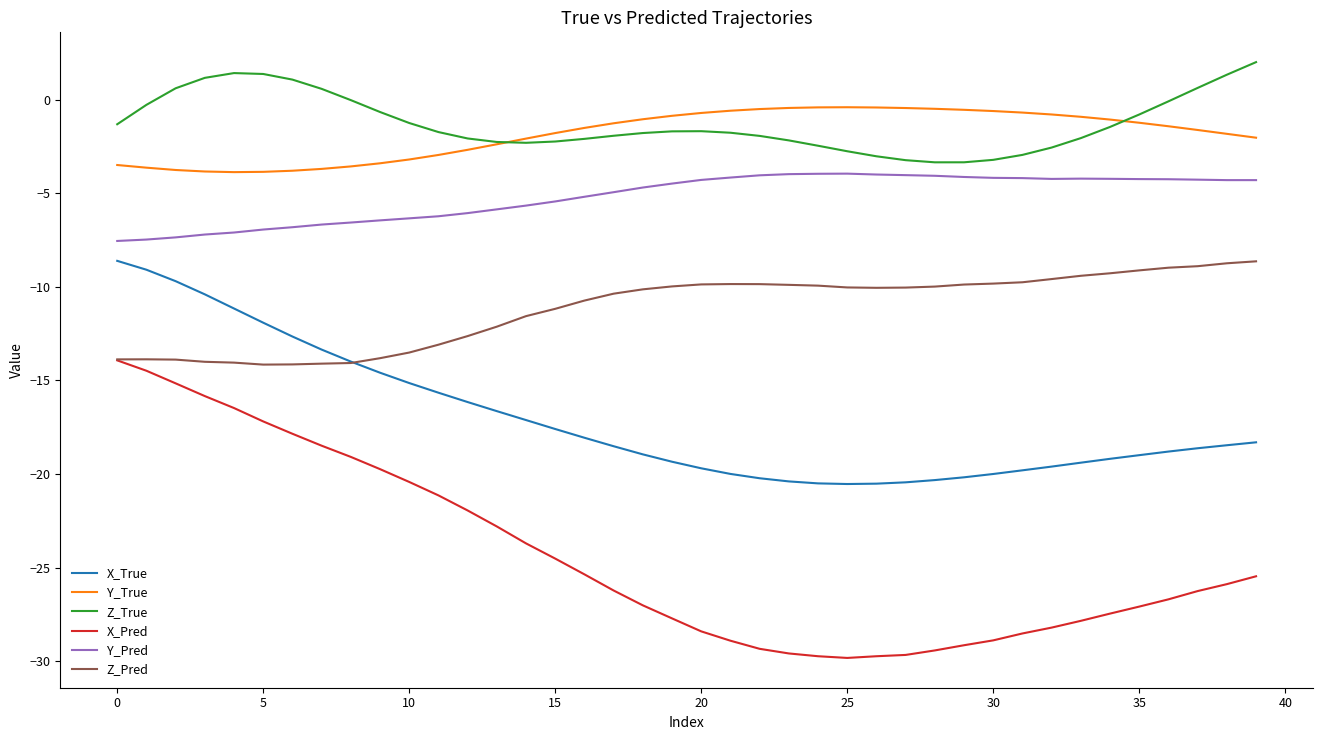

What is the maximum value shown in the chart?

2.0